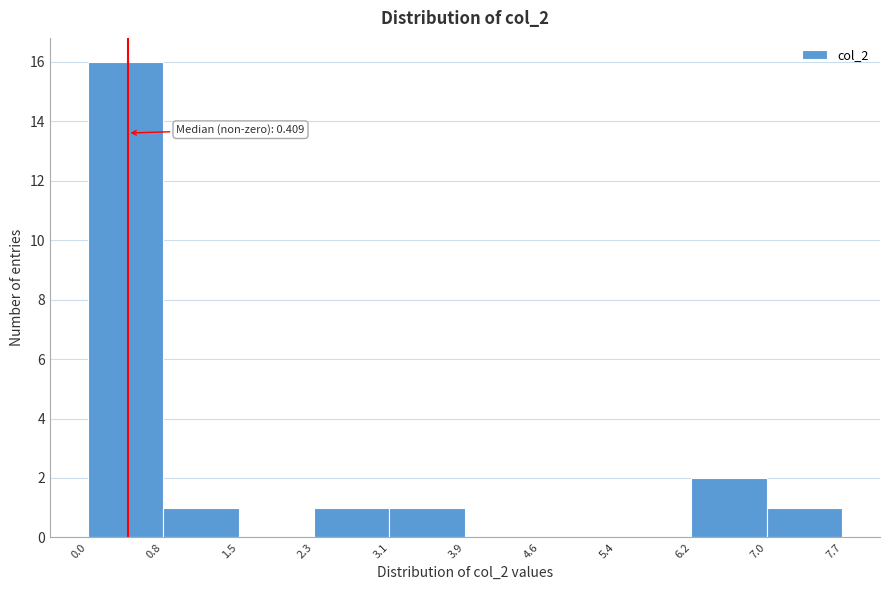

Over which range of the x-axis is the bar tallest?

0.0 to 0.8